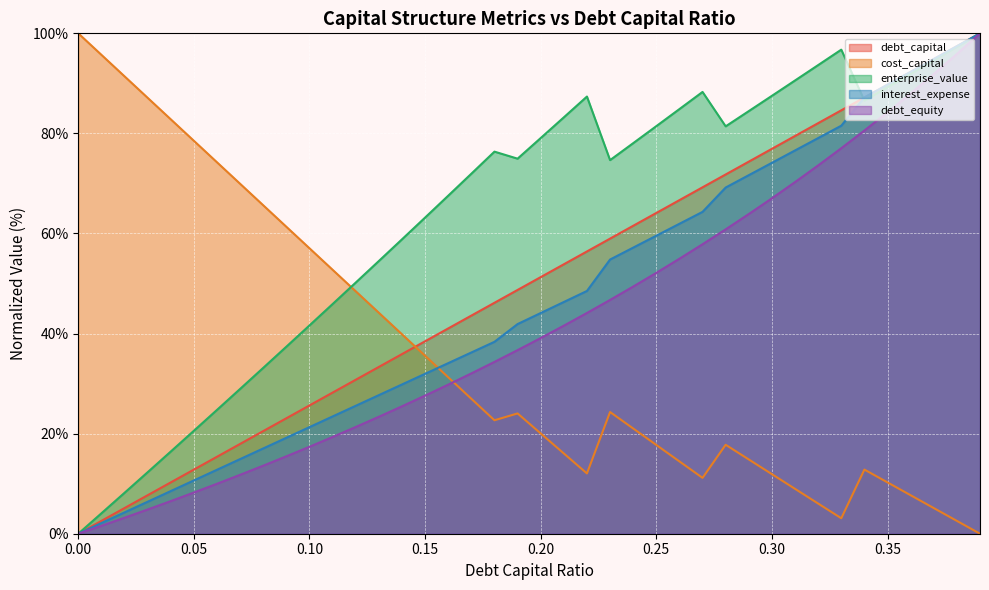

What is the label of the 1st point from the right?

0.39